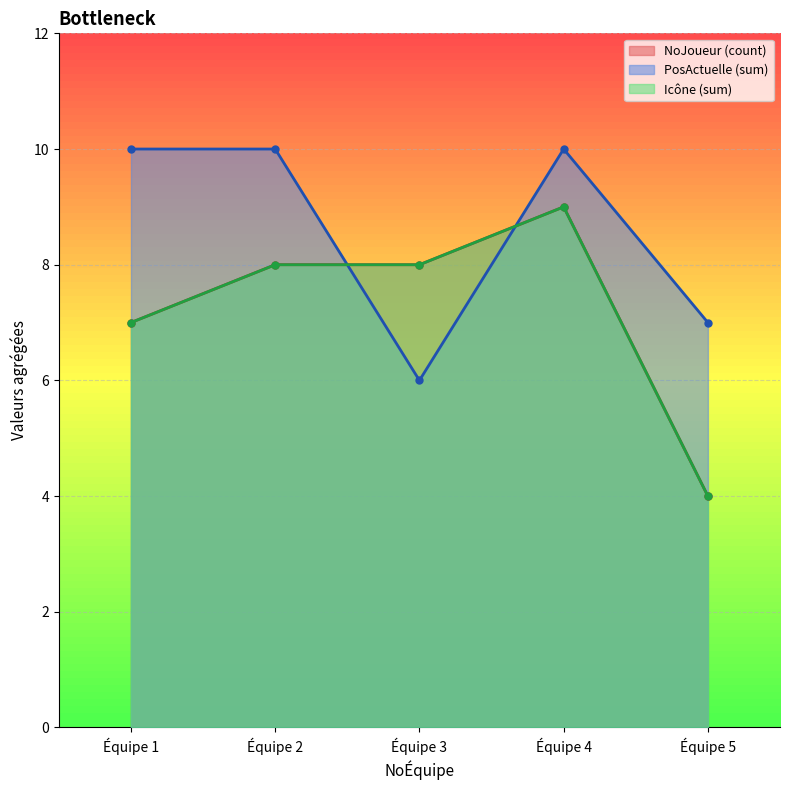

Which series ends up on top after the final intersection of NoJoueur and PosActuelle?

NoJoueur